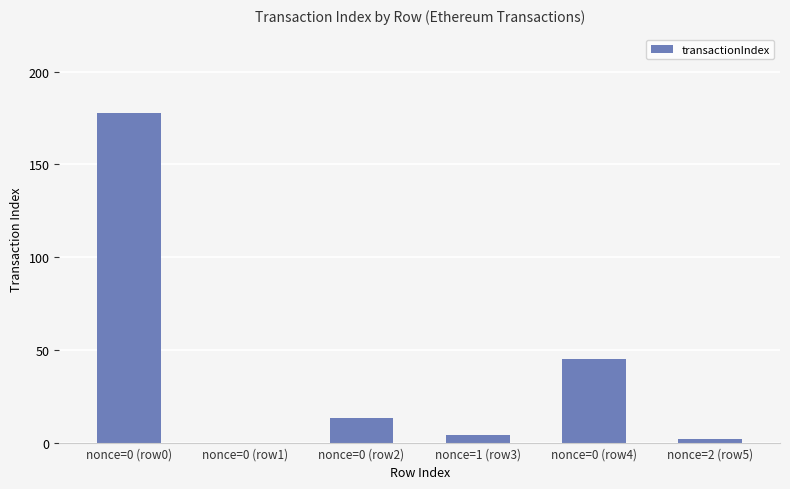

How many categories are shown in the chart?

6